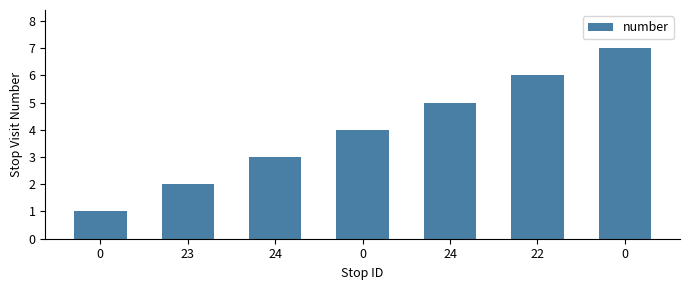

What is the sum of the values at 24 and 0?

7